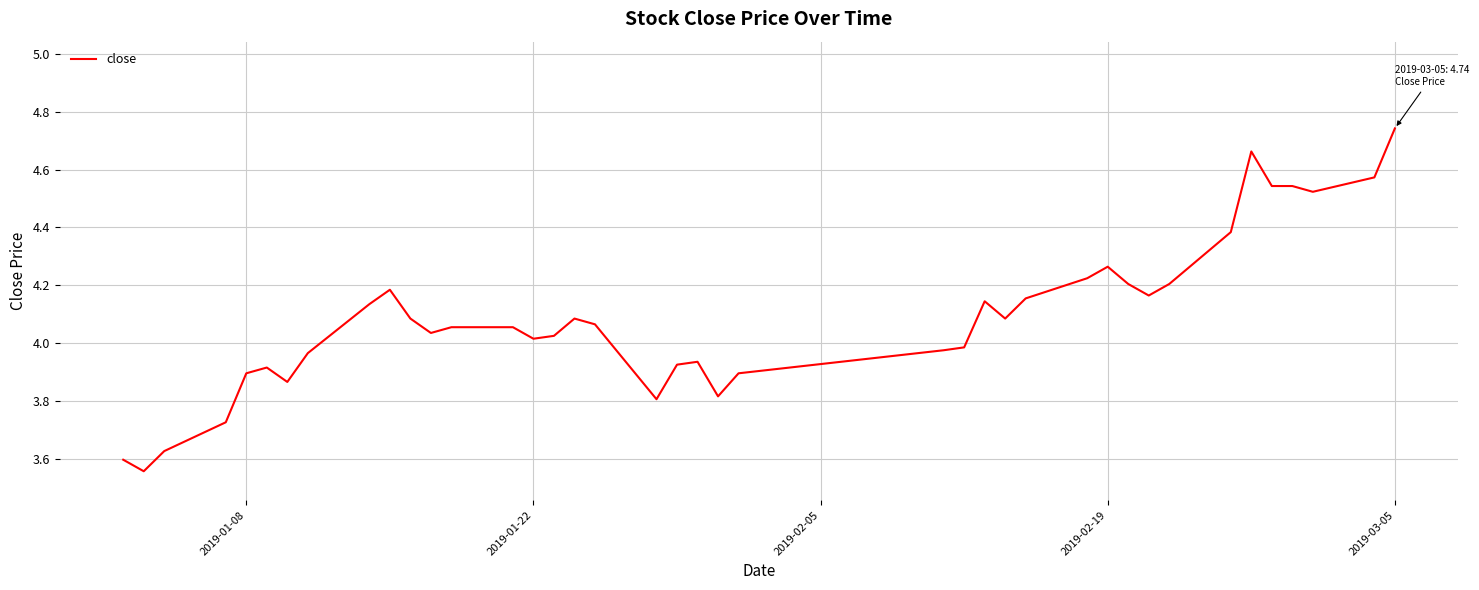

What is the difference between the maximum and minimum values?

1.2